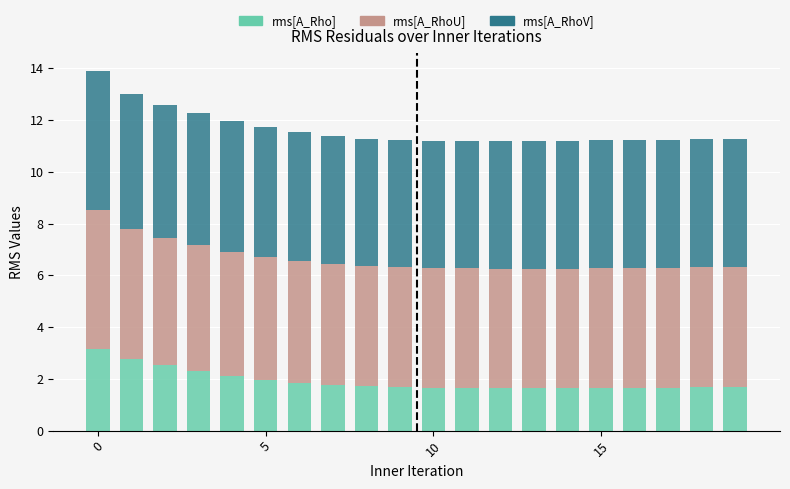

What is the difference between the second highest and second lowest values in the rms[A_Rho] series?

1.1